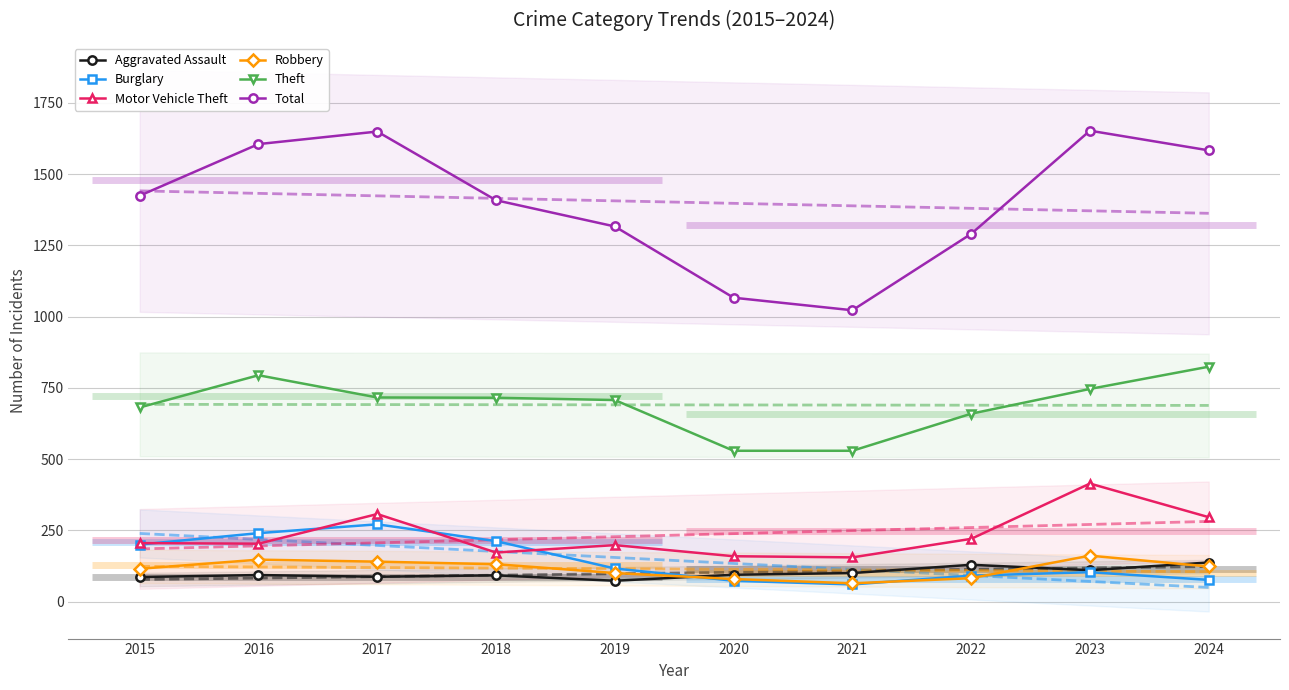

How many interior local valleys does the Burglary series have?

1